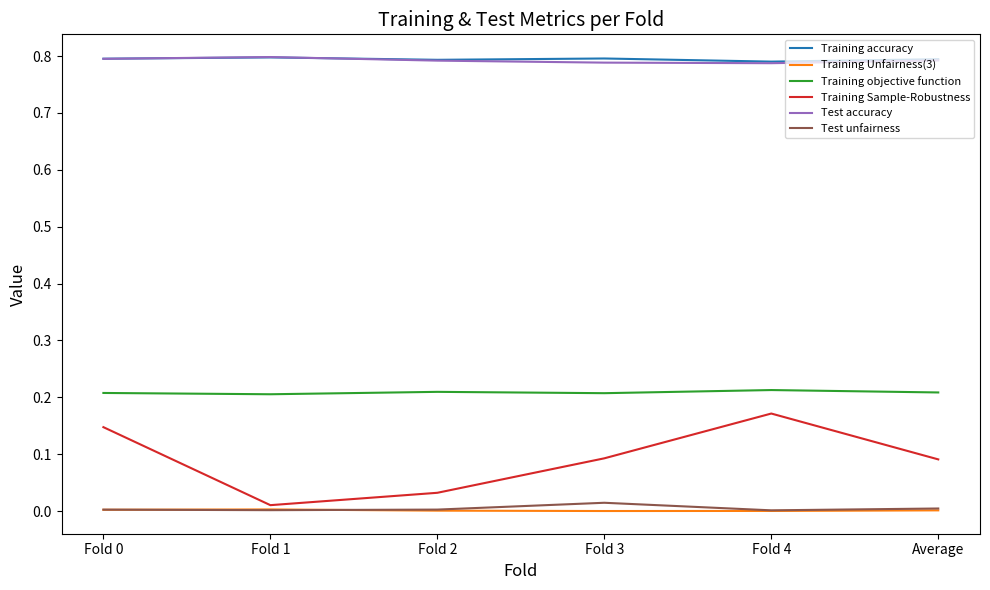

Is the value of Training Unfairness(3) at Fold 1 greater than the value of Training objective function at Fold 4?

No